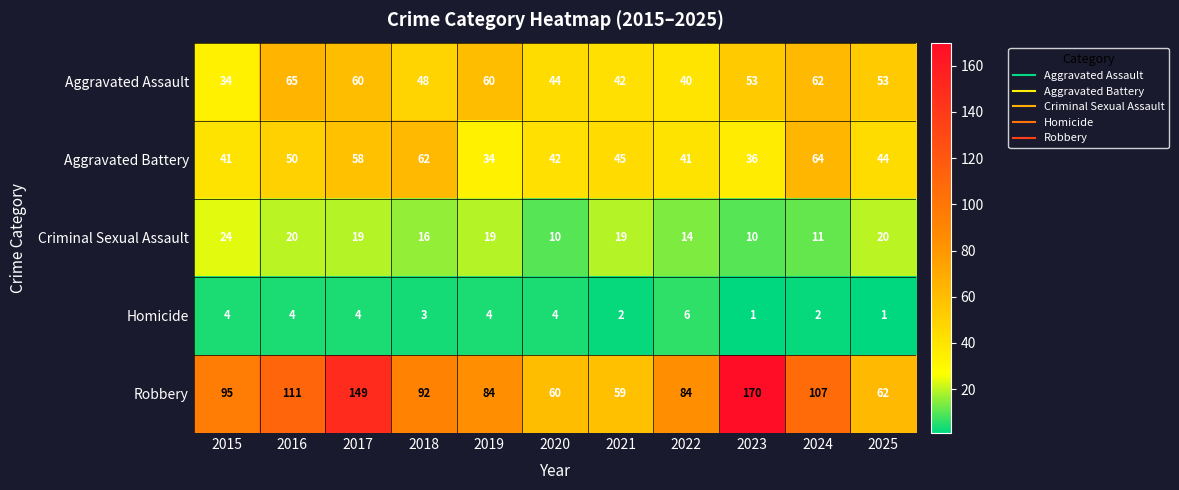

At 2023, list the series in order from largest to smallest.

Robbery, Aggravated Assault, Aggravated Battery, Criminal Sexual Assault, Homicide